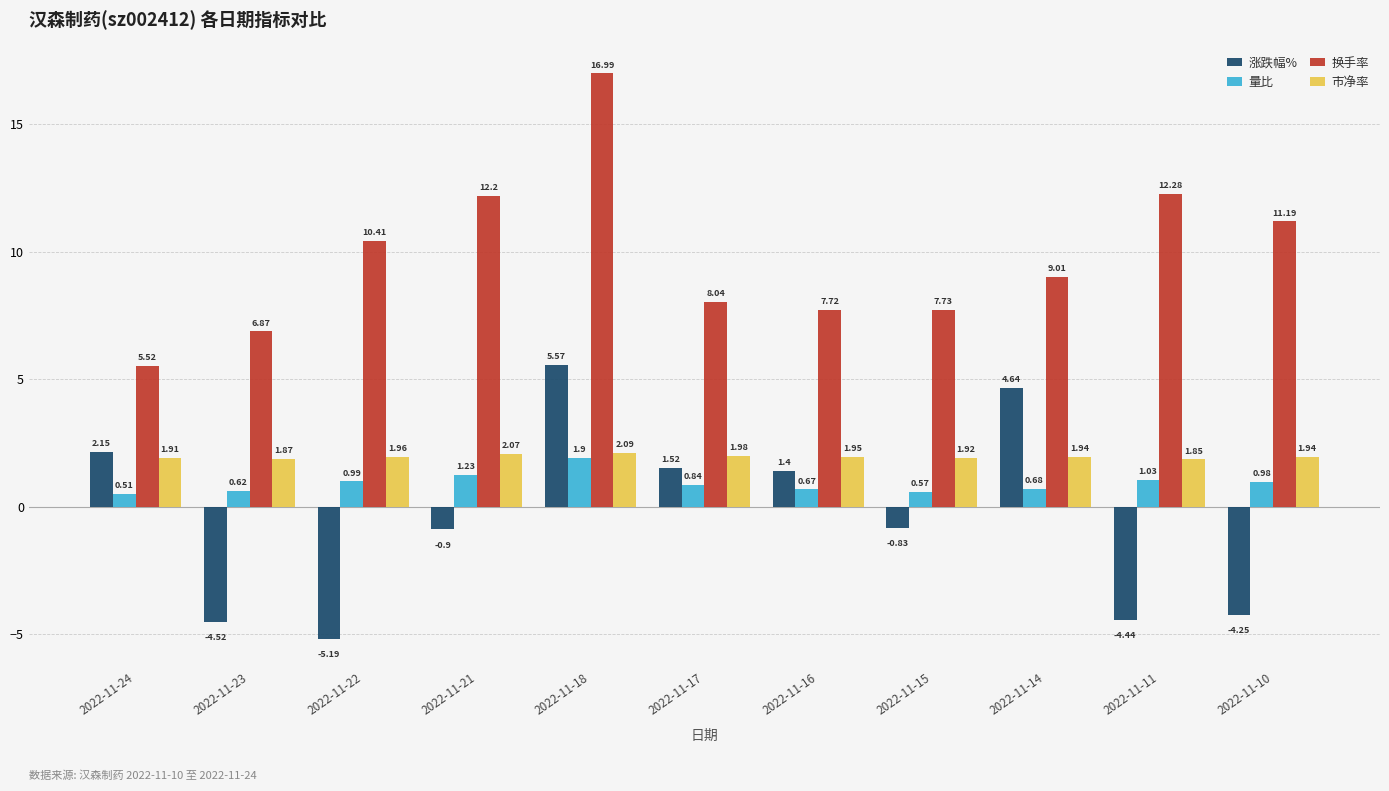

Which series changed the most between 2022-11-17 and 2022-11-10?

涨跌幅%